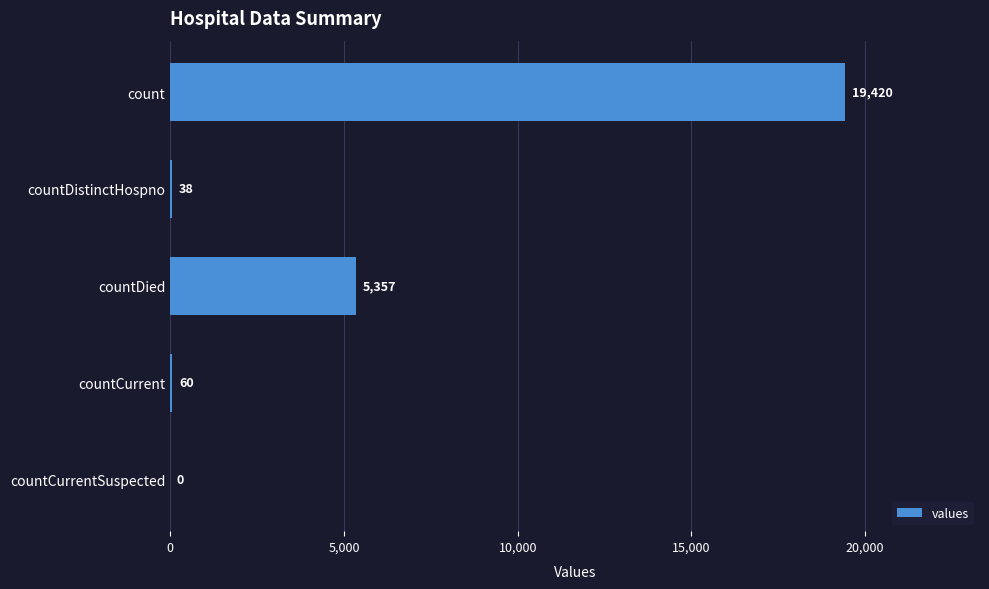

The value at countCurrentSuspected is -6516. True or false?

False